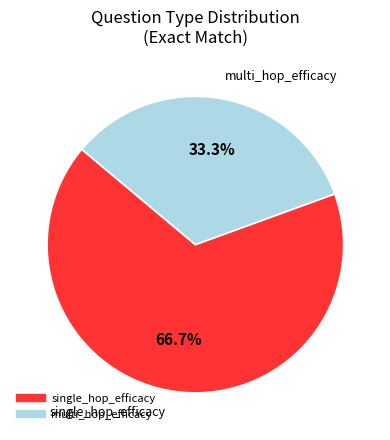

Count the number of slices in the pie.

2